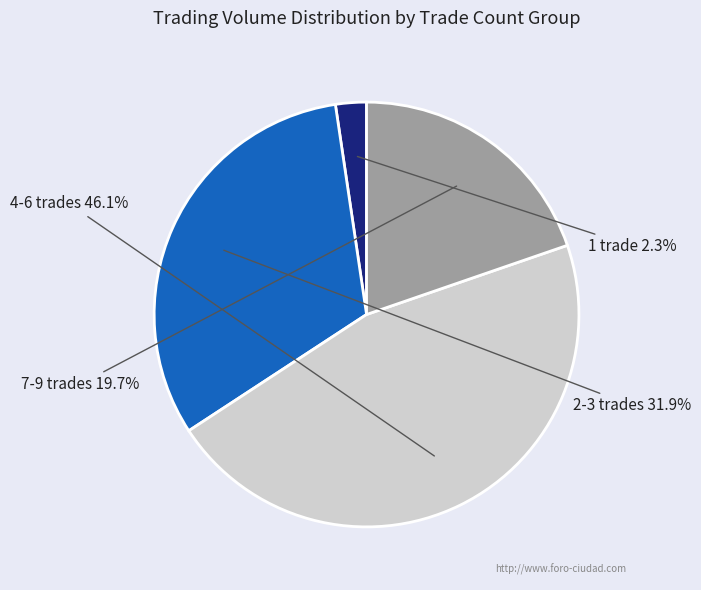

How many slices are in this pie chart?

4